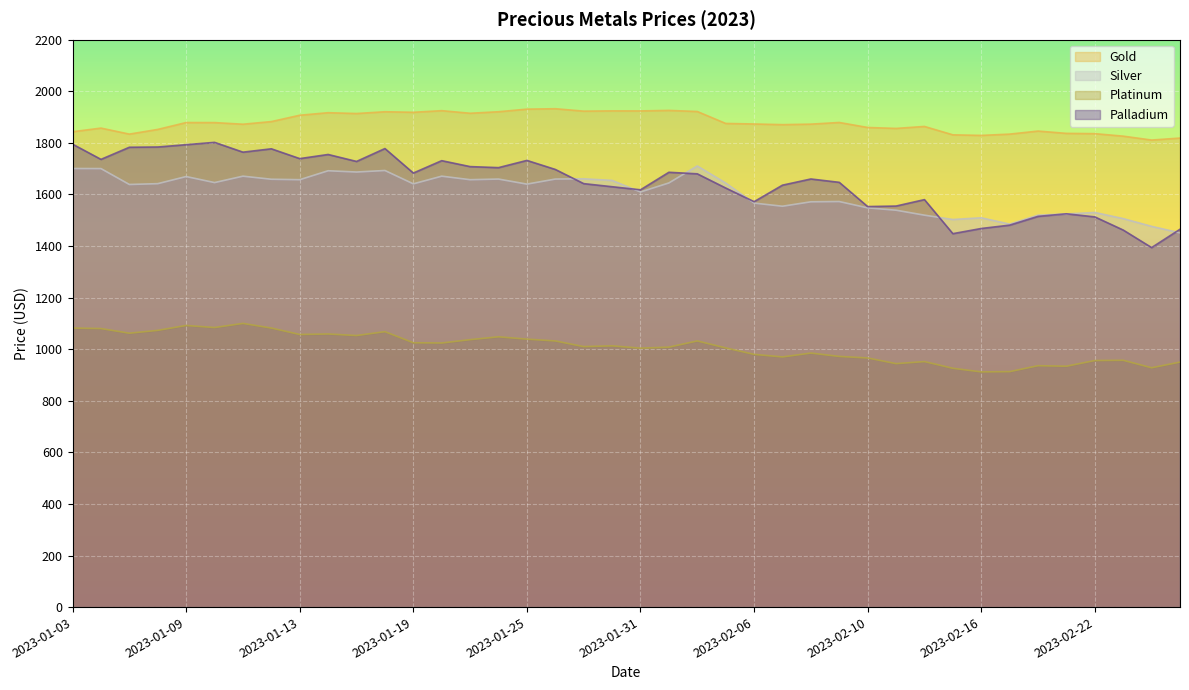

What is the maximum value shown in the chart?

1932.5